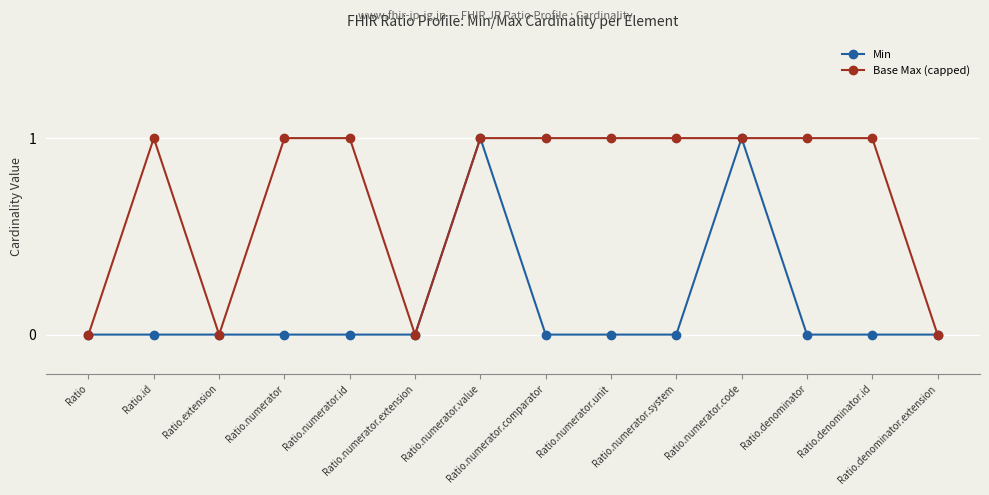

Does the chart have visible grid lines?

Yes